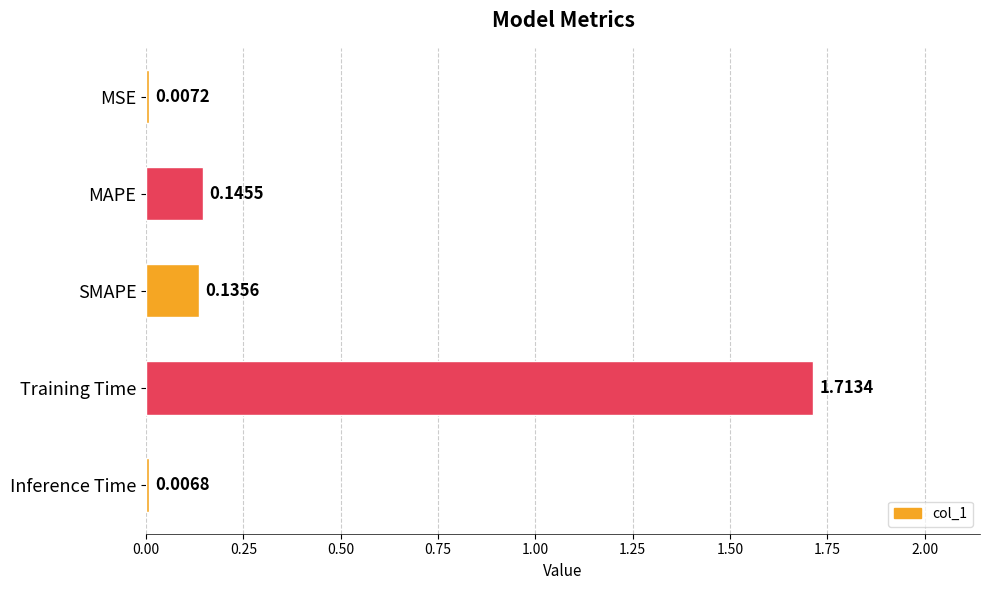

Where is the data nearest to the value 0?

Inference Time